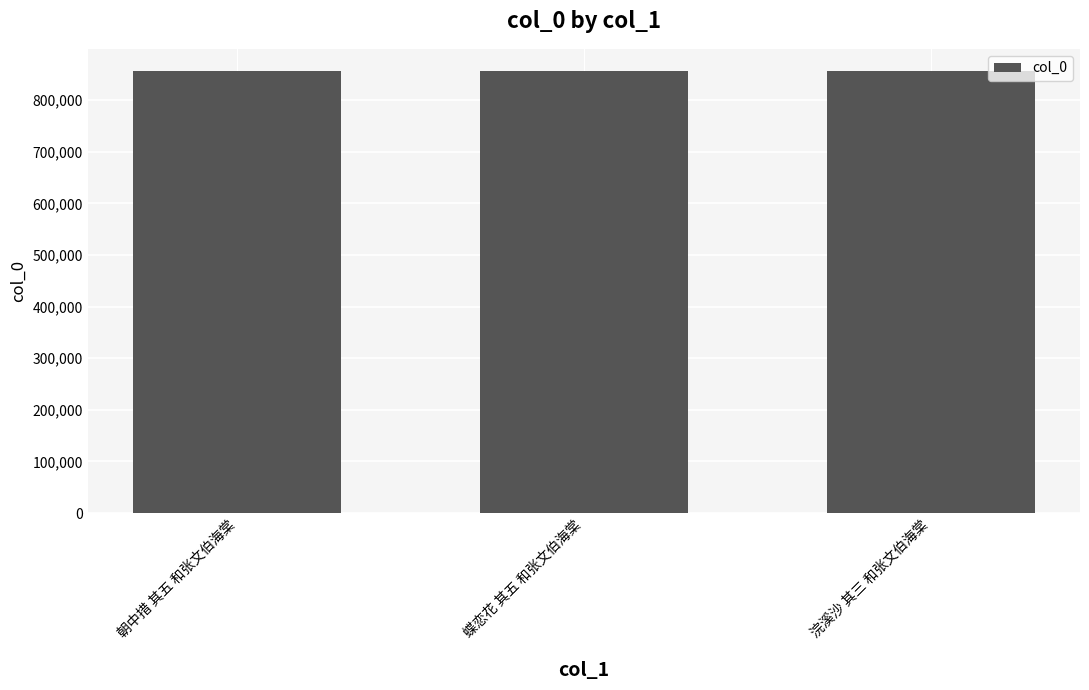

What is the label of the 3rd bar from the left?

浣溪沙 其三 和张文伯海棠